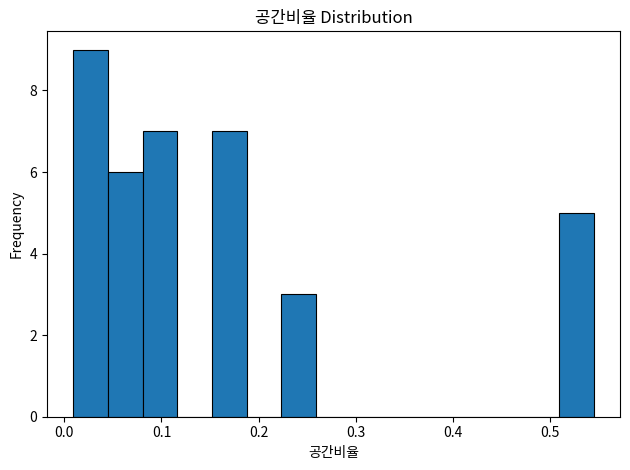

Read against the x-axis, roughly where is the centre of the tallest bar?

0.03